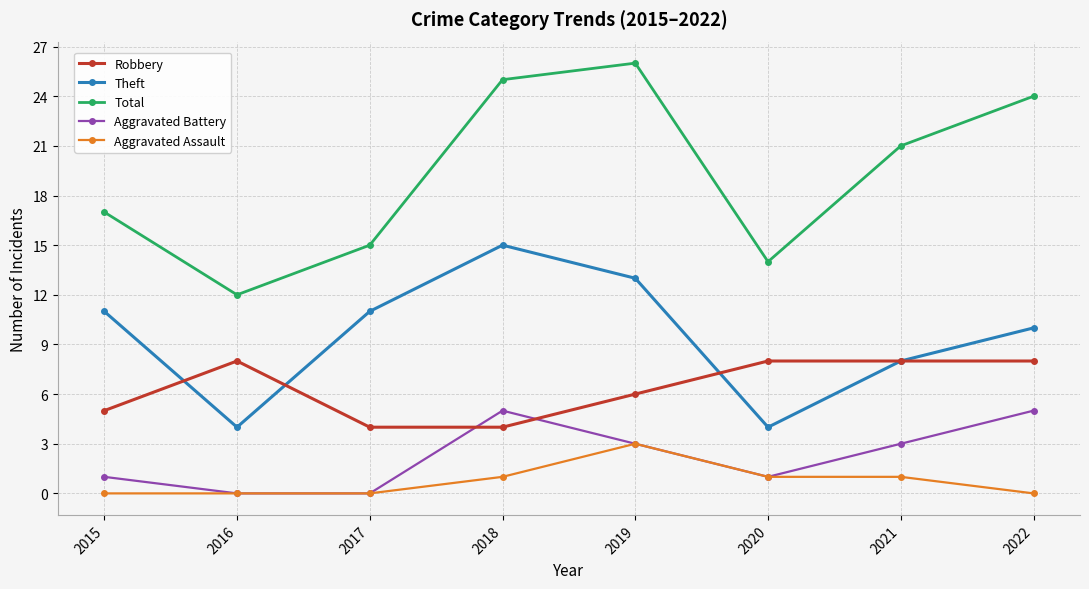

What is the spread (max minus min) of values at 2020?

13